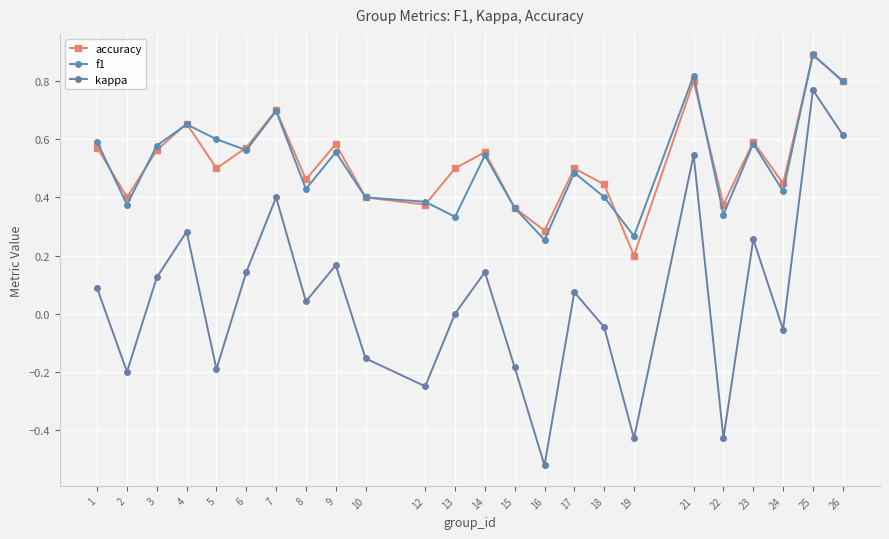

Which series has the largest range (max minus min)?

kappa